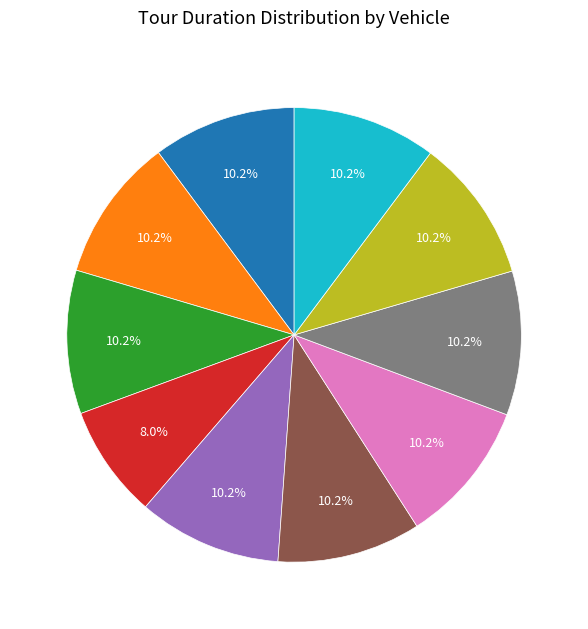

Is there any slice that represents more than half of the pie?

No